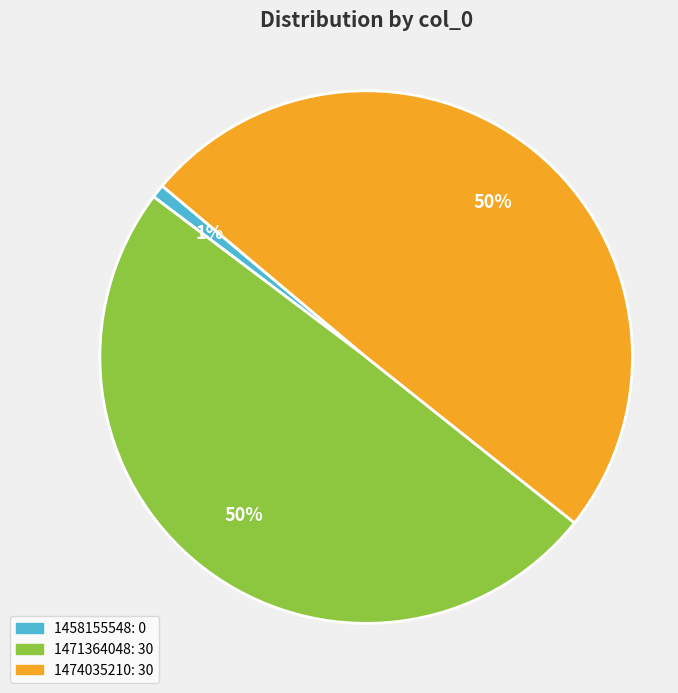

Combined, do 1474035210 and 1458155548 account for over 50%?

Yes